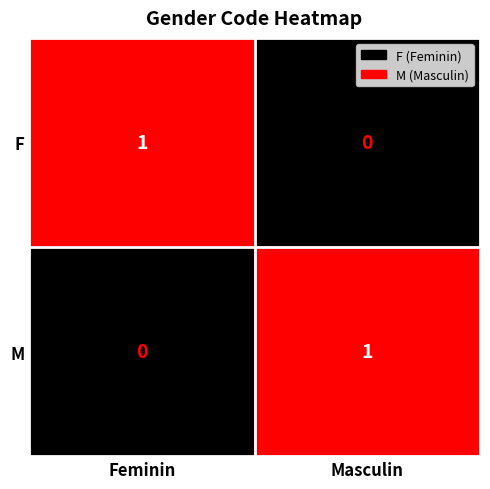

Reading left to right, list all the values displayed in this chart.

F: Feminin=1	Masculin=0
M: Feminin=0	Masculin=1